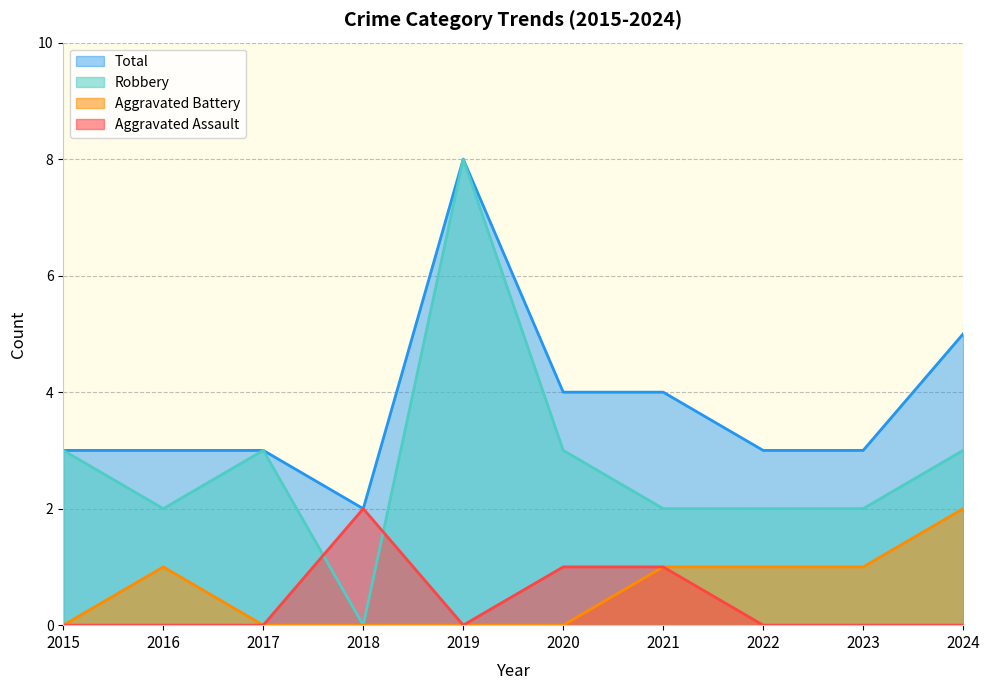

True or false: Aggravated Assault has more than 1 interior local peaks.

False